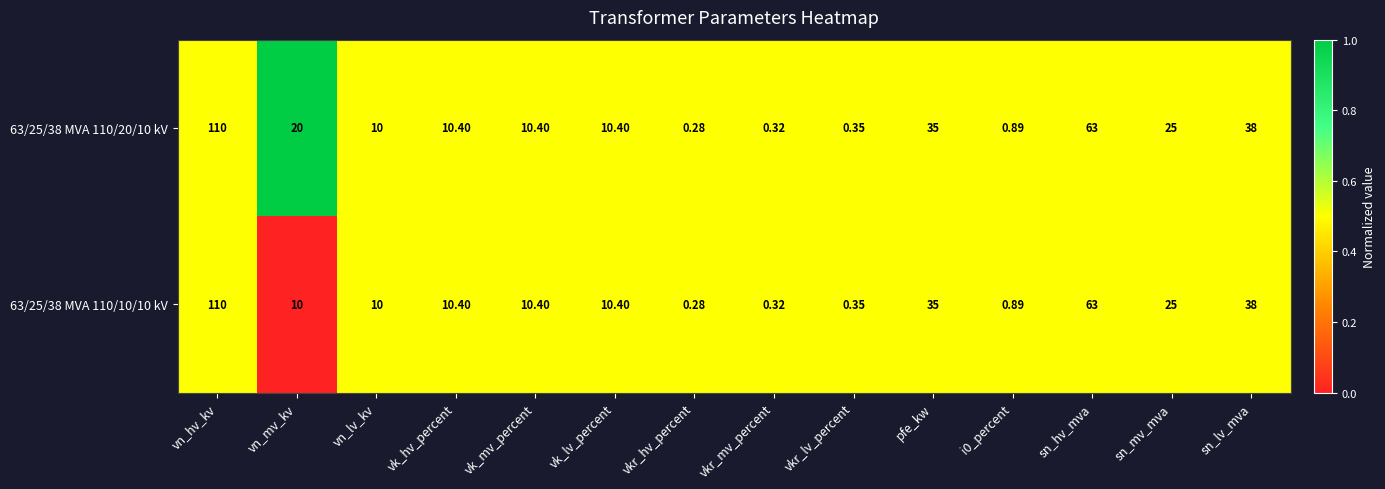

Count the number of data series in this chart.

2